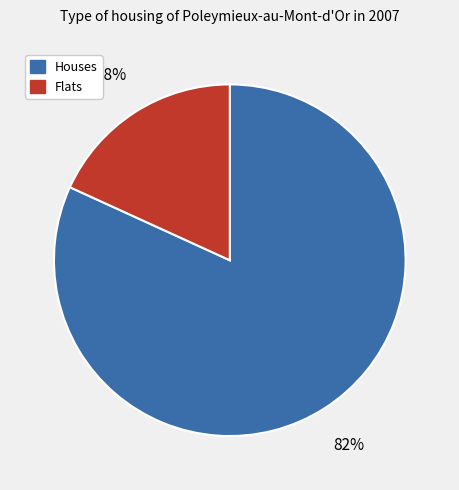

Which category has the smallest portion of the pie?

Flats